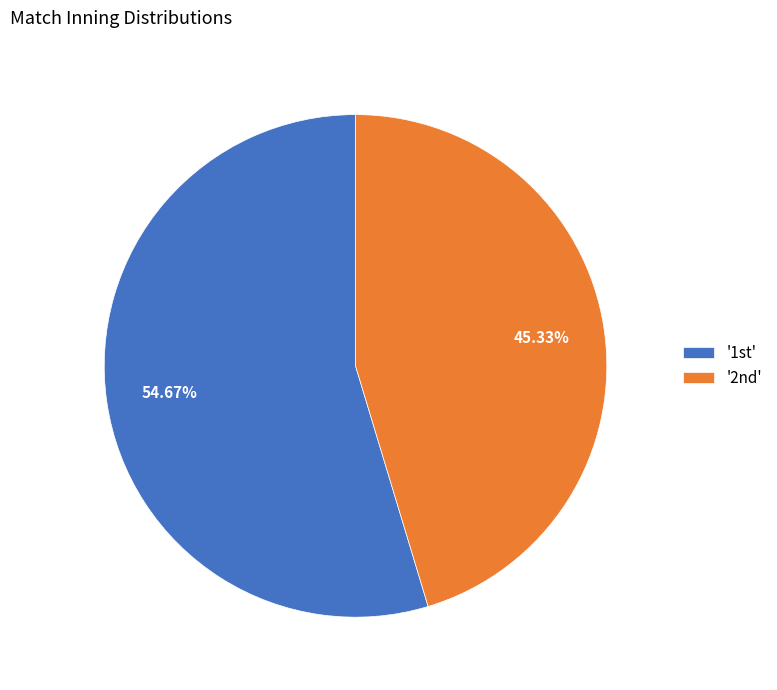

How many slices are in this pie chart?

2